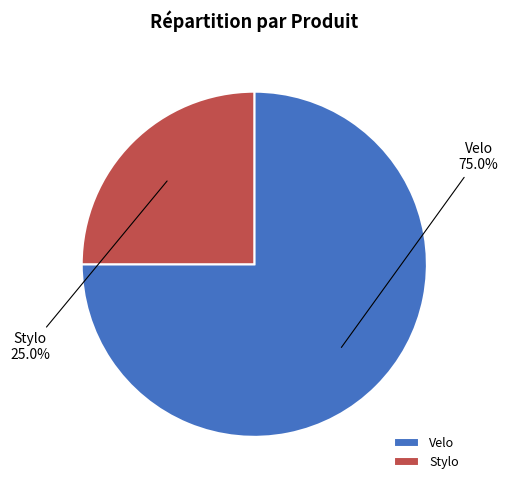

To the nearest percent, what percentage of the pie is Stylo?

25%